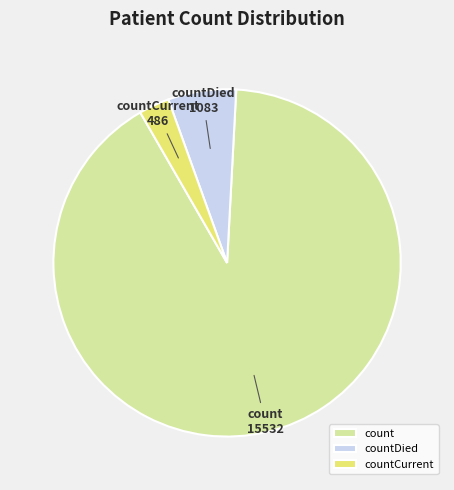

How many segments does this pie chart have?

3